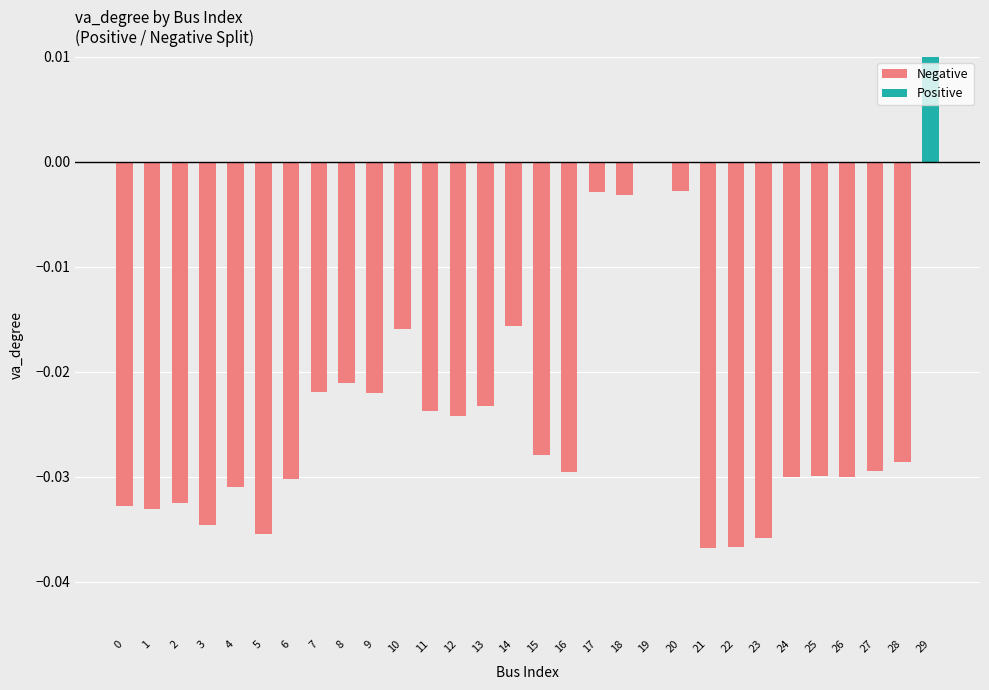

At which label does Negative reach its minimum?

21